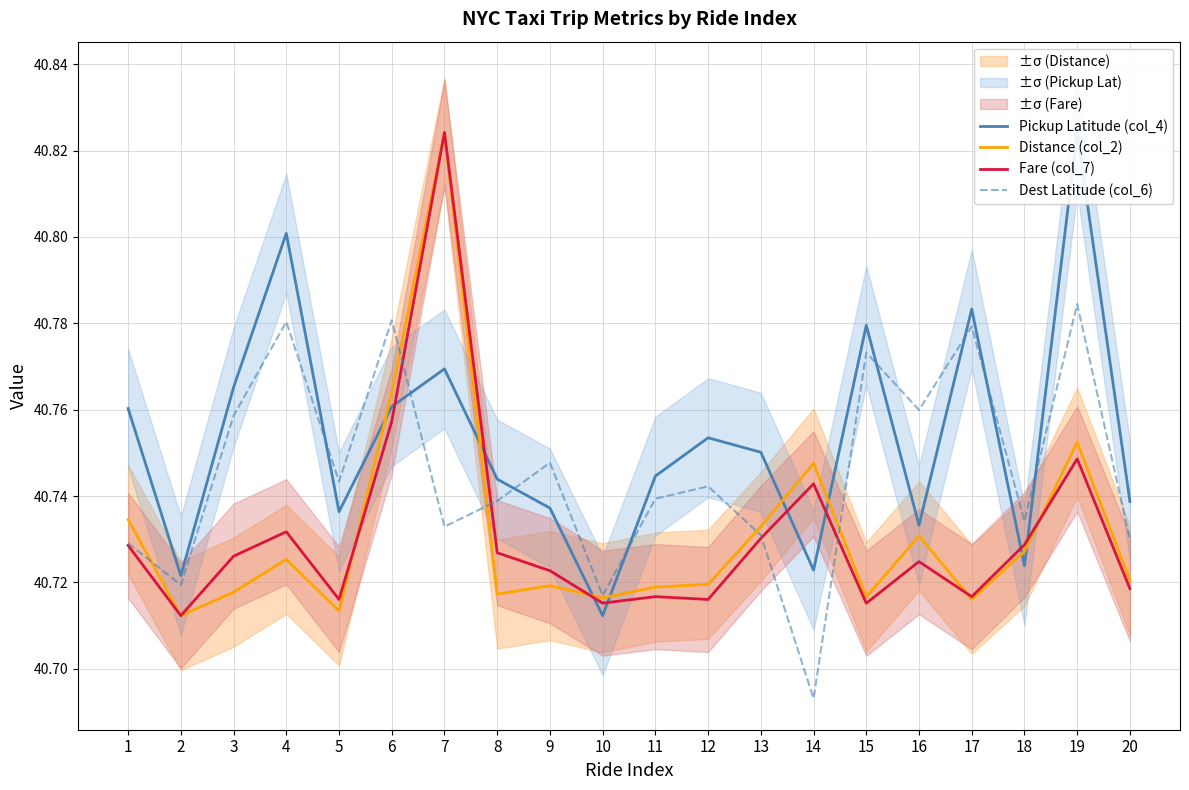

Reading left to right, what are all the values shown in this chart?

Pickup Latitude (col_4): 40.8	40.7	40.8	40.8	40.7	40.8	40.8	40.7	40.7	40.7	40.7	40.8	40.8	40.7	40.8	40.7	40.8	40.7	40.8	40.7
Distance (col_2): 40.7	40.7	40.7	40.7	40.7	40.8	40.8	40.7	40.7	40.7	40.7	40.7	40.7	40.7	40.7	40.7	40.7	40.7	40.8	40.7
Fare (col_7): 40.7	40.7	40.7	40.7	40.7	40.8	40.8	40.7	40.7	40.7	40.7	40.7	40.7	40.7	40.7	40.7	40.7	40.7	40.7	40.7
Dest Latitude (col_6): 40.7	40.7	40.8	40.8	40.7	40.8	40.7	40.7	40.7	40.7	40.7	40.7	40.7	40.7	40.8	40.8	40.8	40.7	40.8	40.7